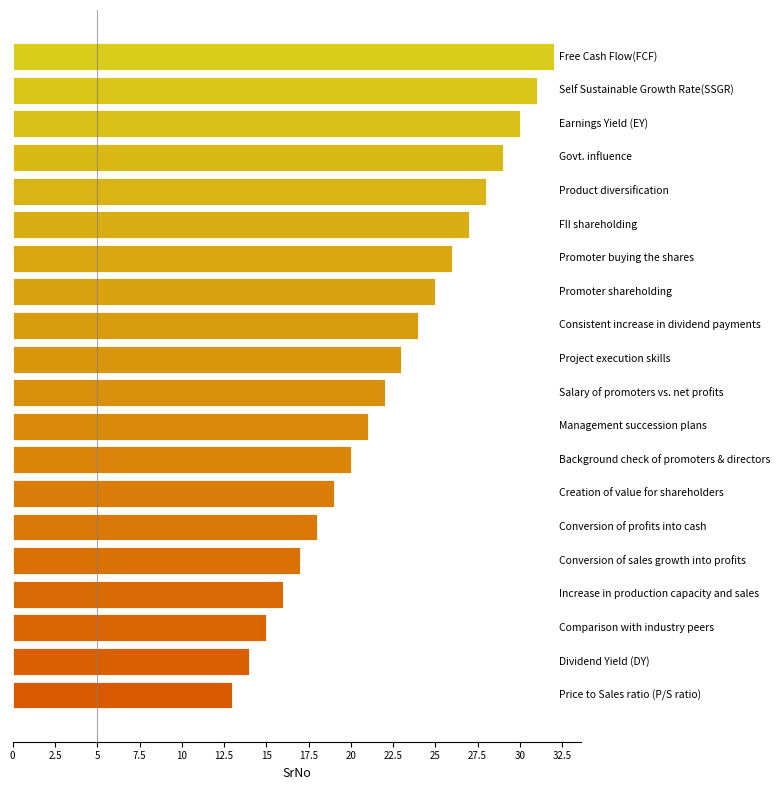

Are the bars grouped side by side (vs. stacked)?

No